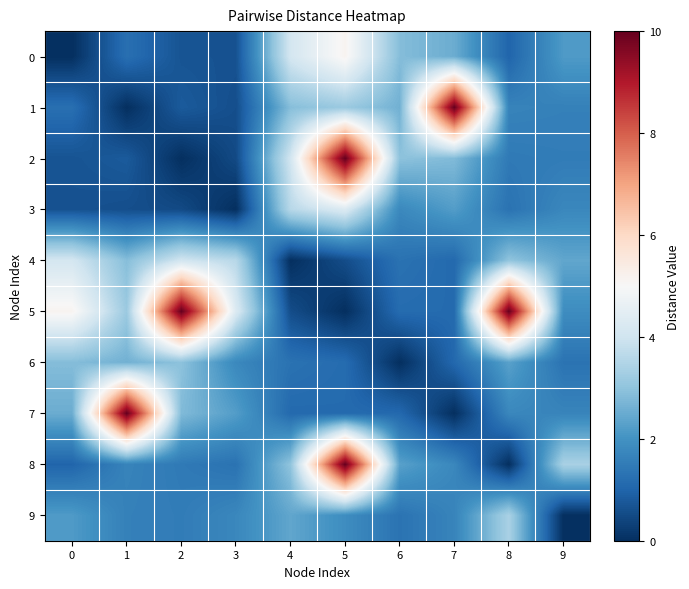

Which category has the highest value across all series?

7